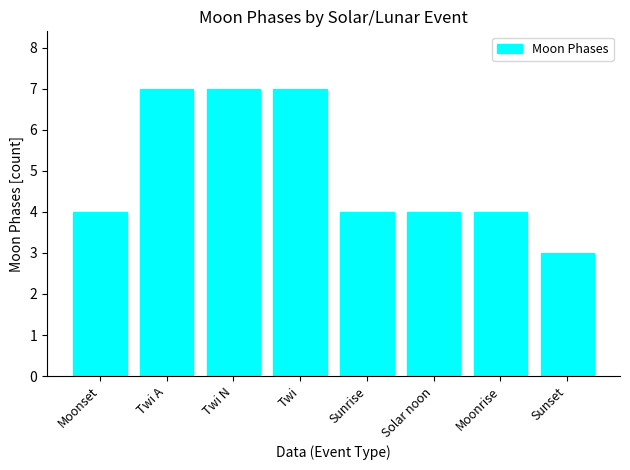

What is the sum of all values?

40